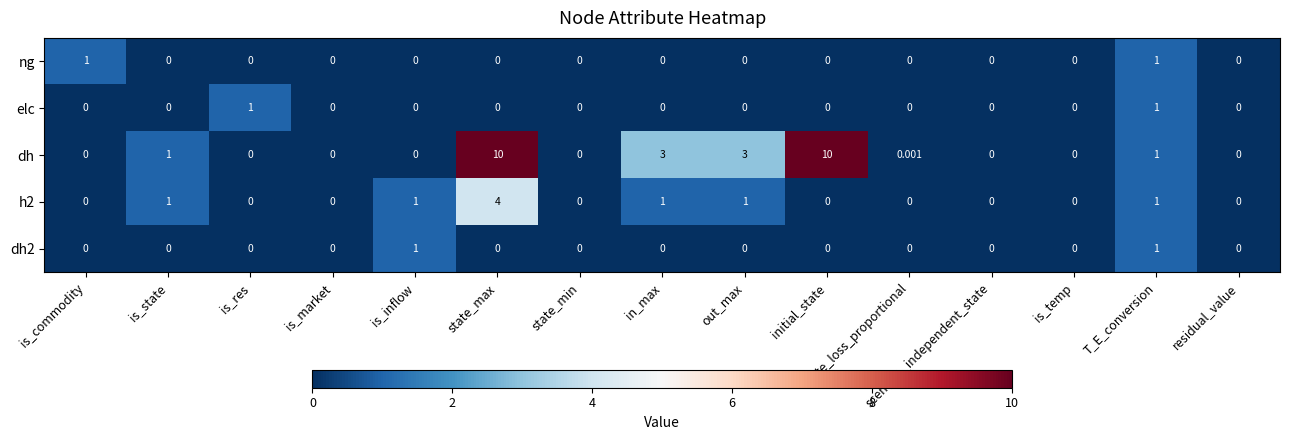

How many categories are shown in the chart?

15